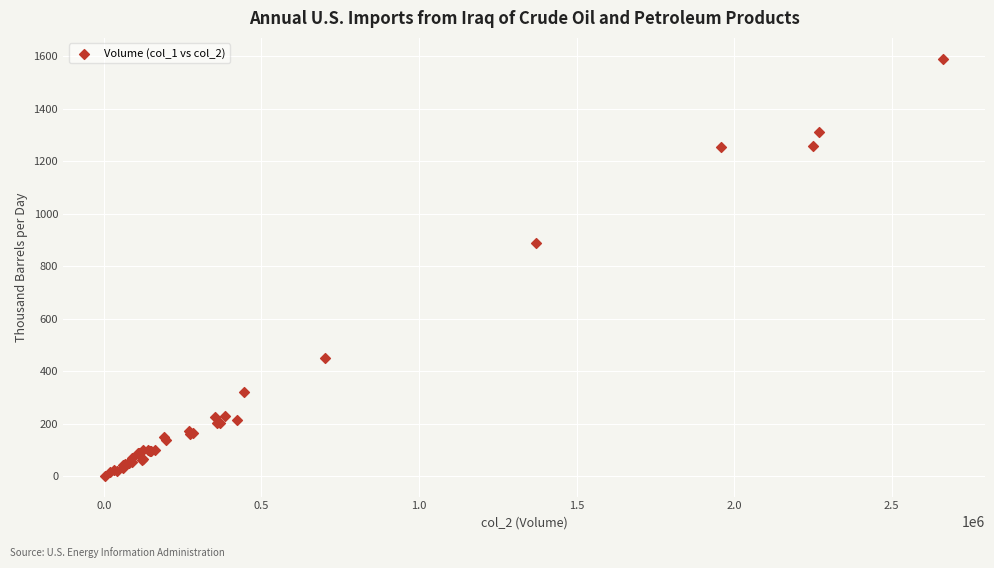

What Y value in the scatter plot is closest to 796?

889